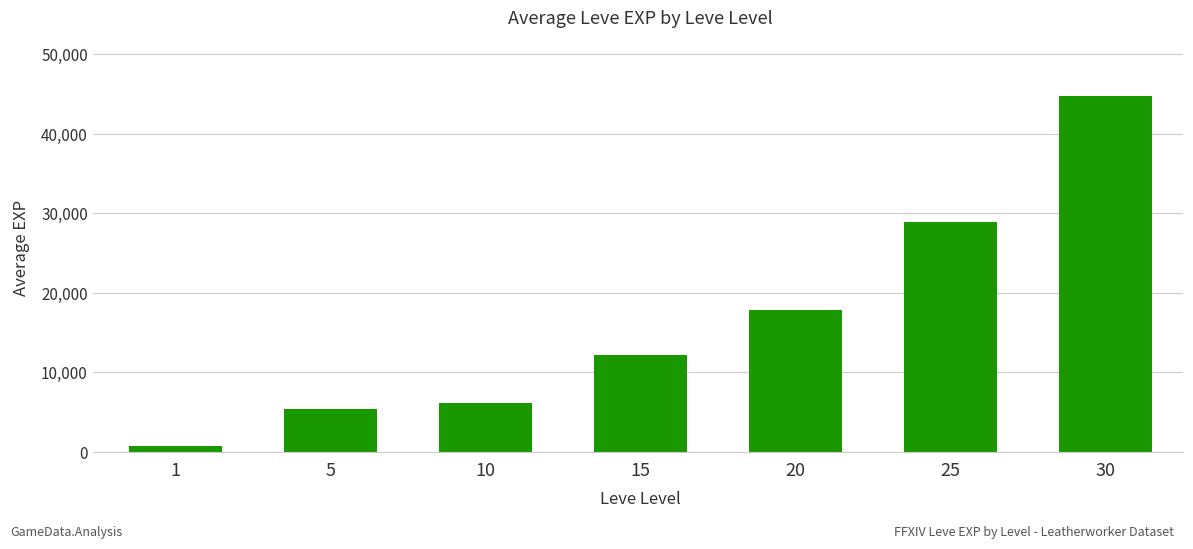

How many values are below 12185?

3